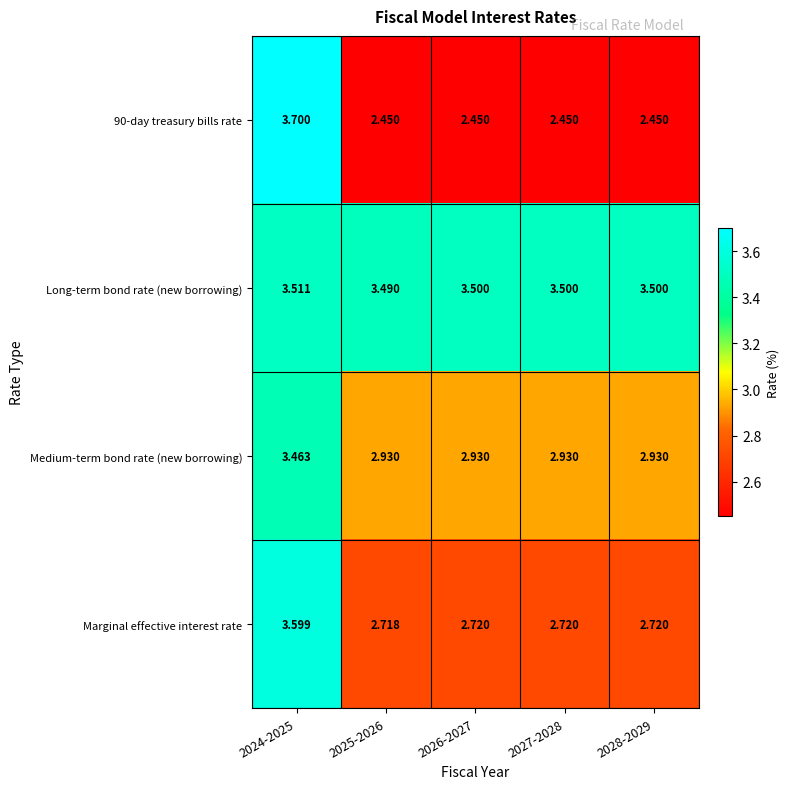

Which series has the largest total across all categories?

Long-term bond rate (new borrowing)